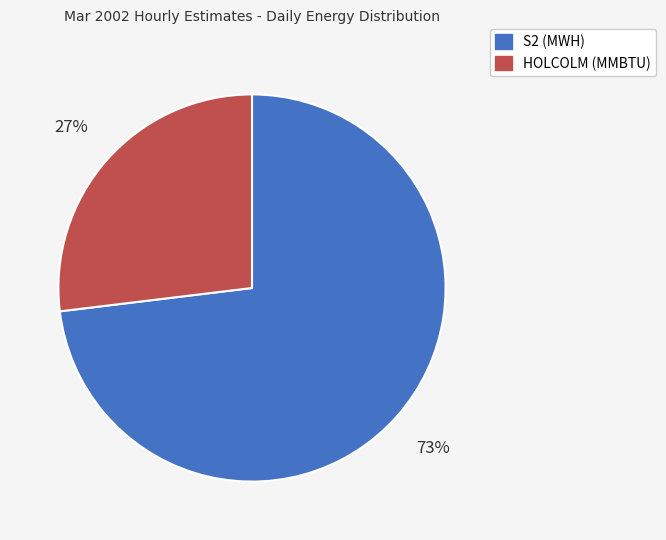

The S2 (MWH) slice represents 86% of the pie. True or false?

False